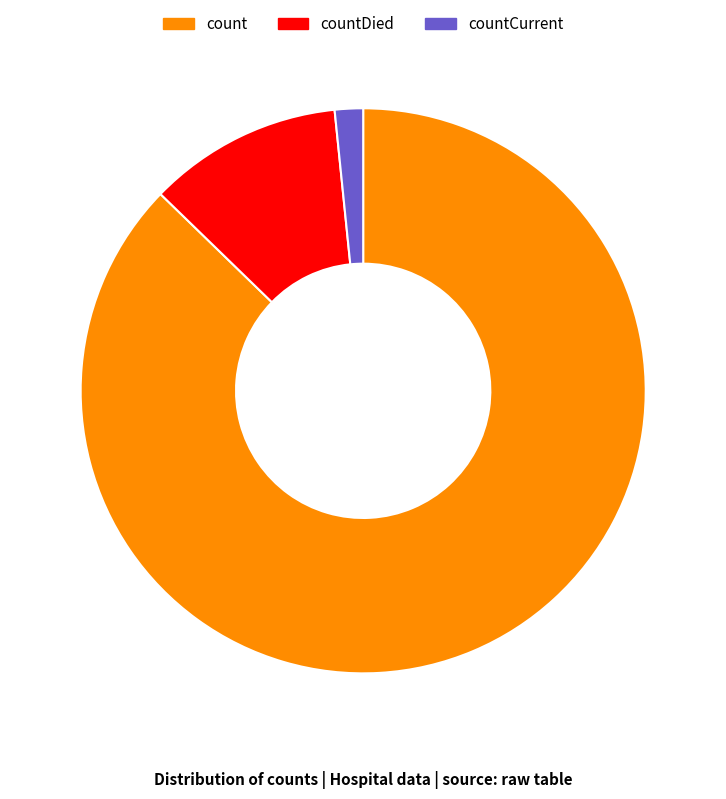

Does any single category account for the majority?

Yes